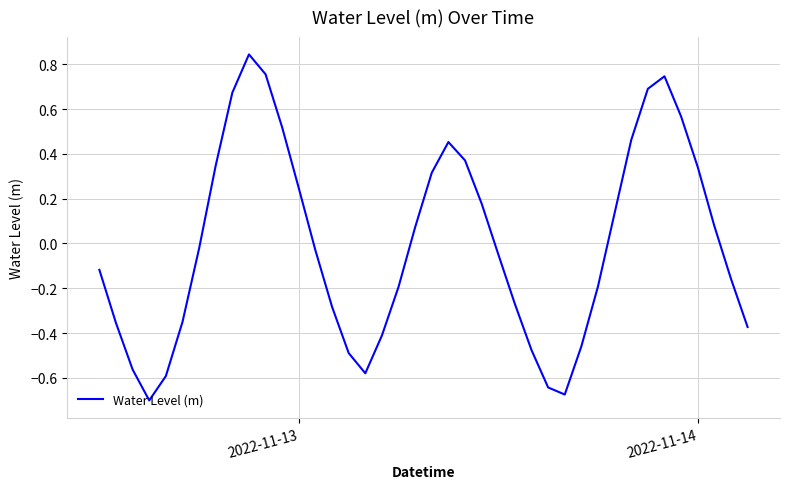

What is the difference between the maximum and minimum values?

1.5